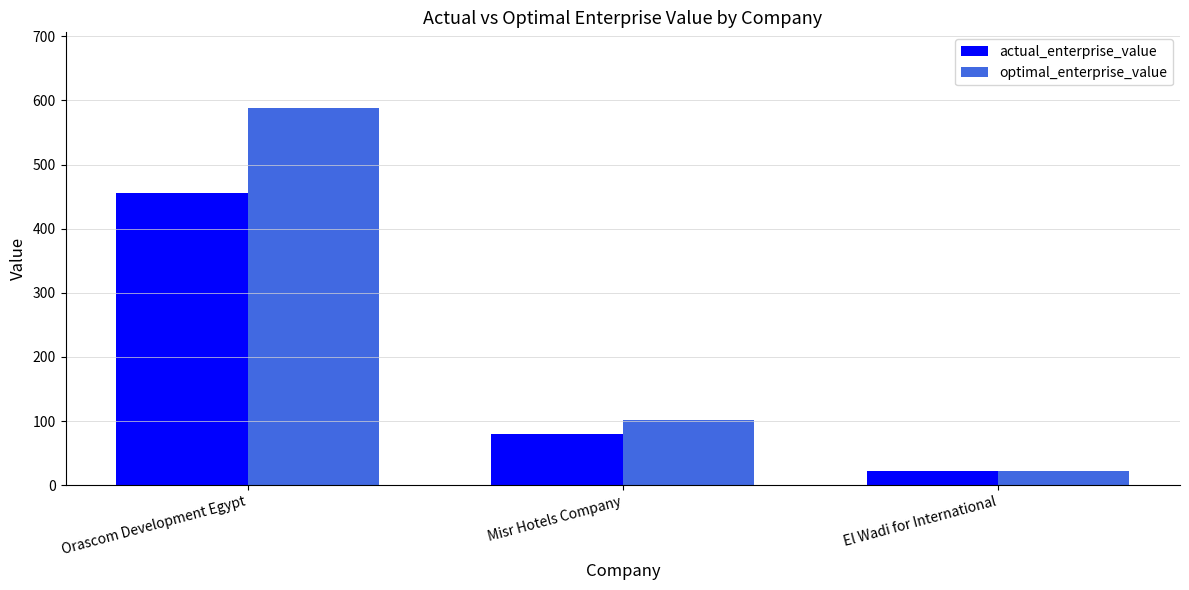

Which series has the largest range (max minus min)?

optimal_enterprise_value